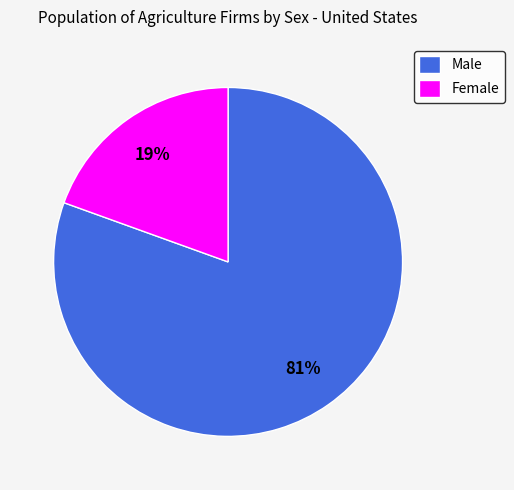

Combined, do Male and Female account for over 50%?

Yes